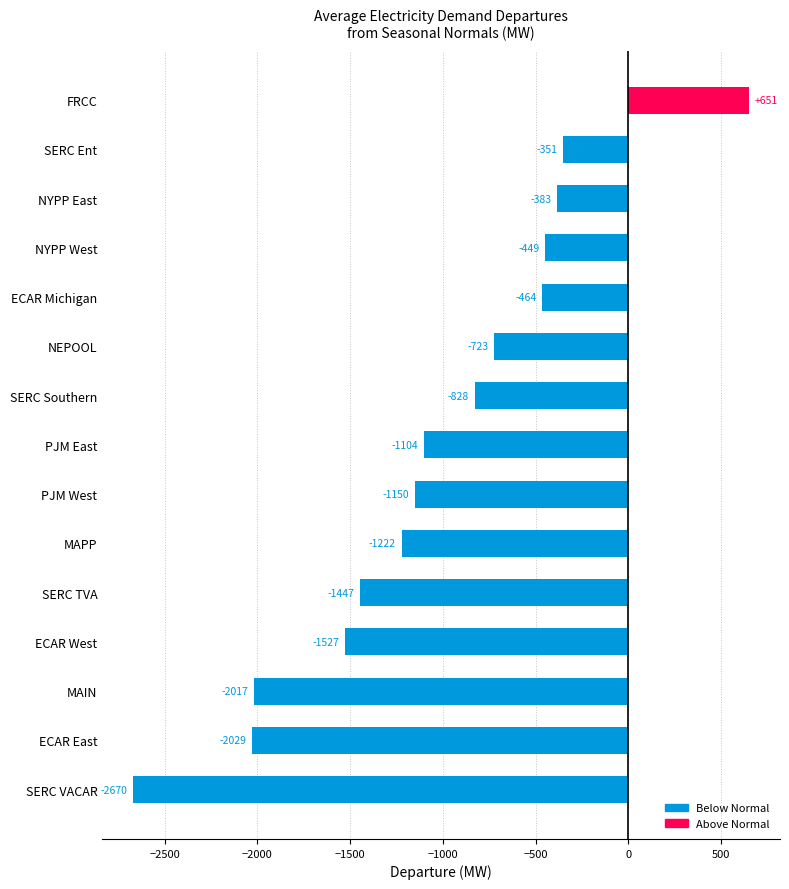

Between ECAR East and MAPP, which is larger?

MAPP